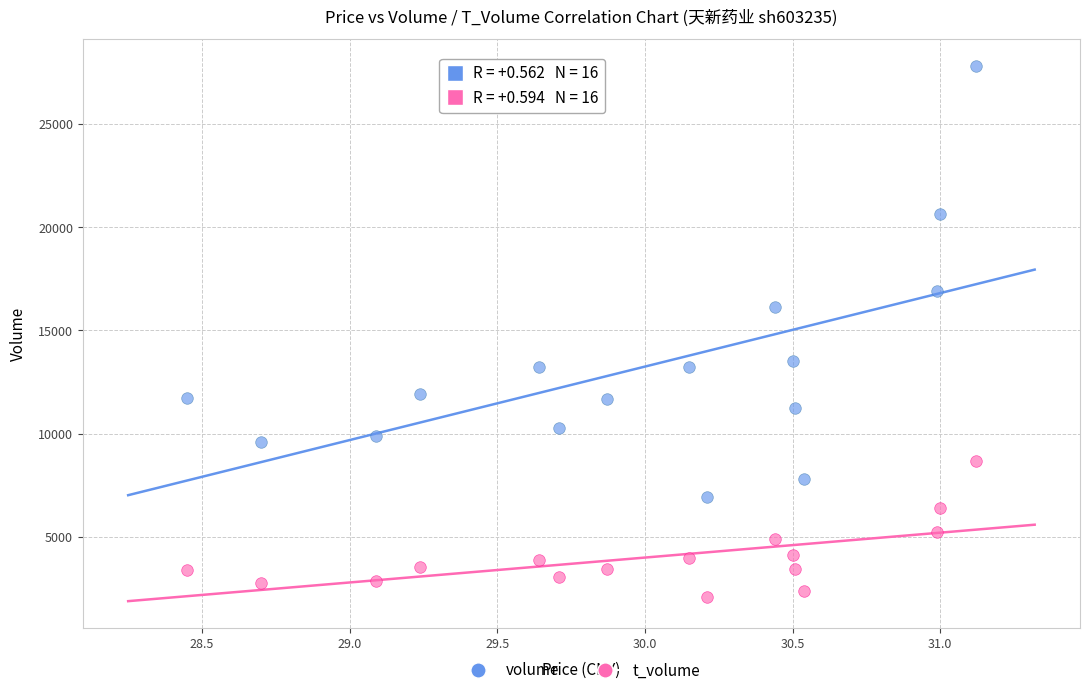

In the volume series, what Y value is closest to 17365?

16902